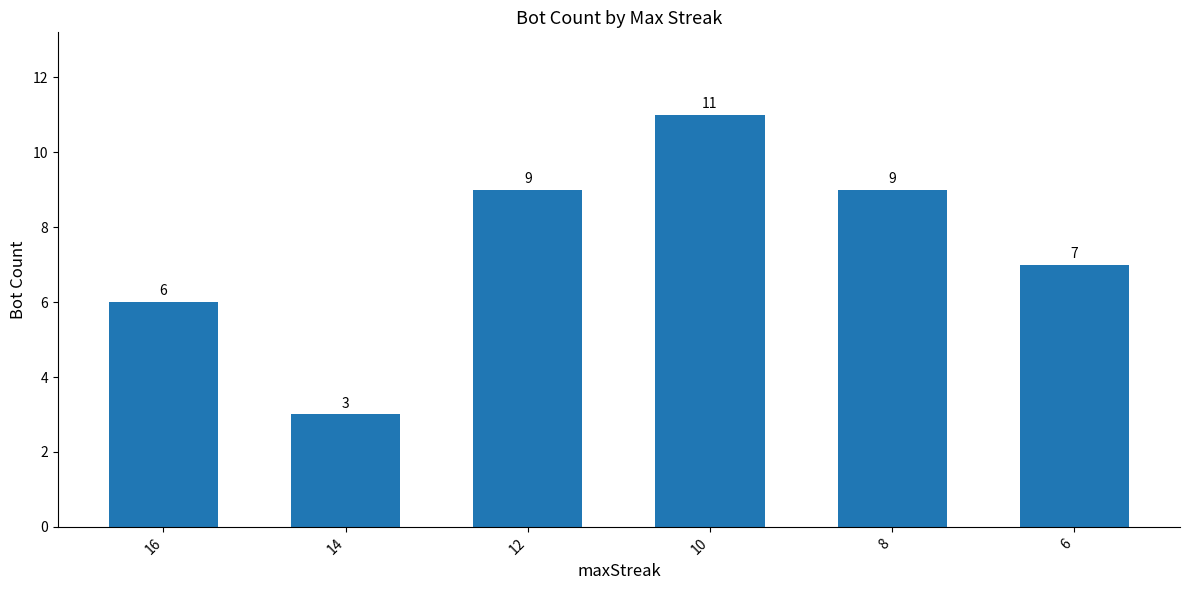

What is the change in value from 16 to 12?

+3